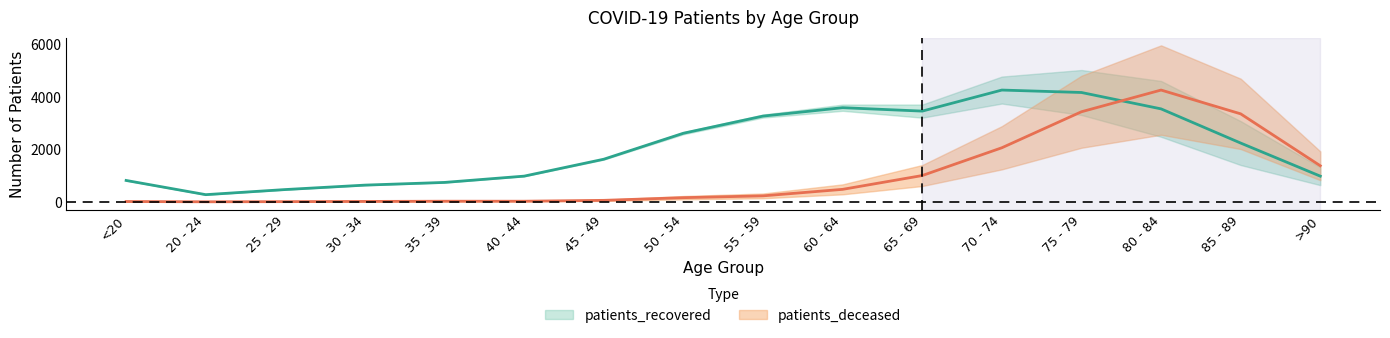

How many positive values does the patients_deceased series have?

15